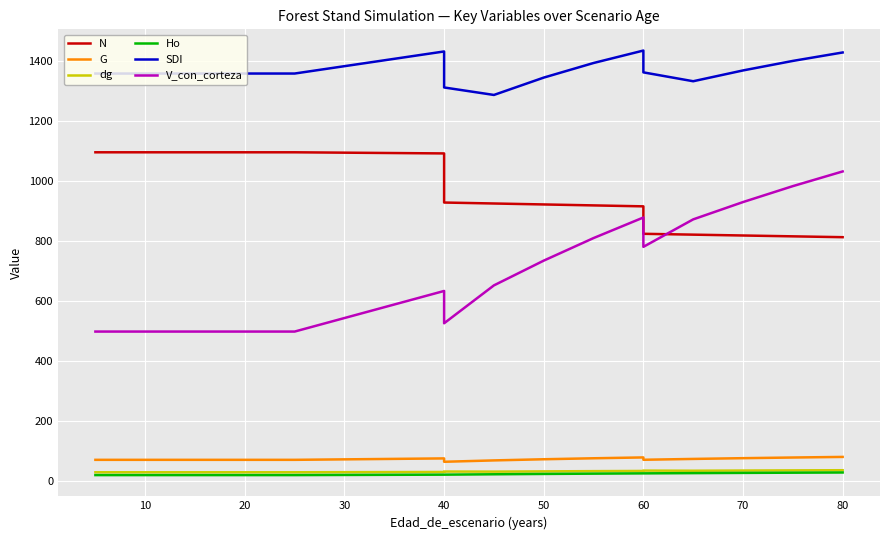

At which category does dg reach its first local peak?

40